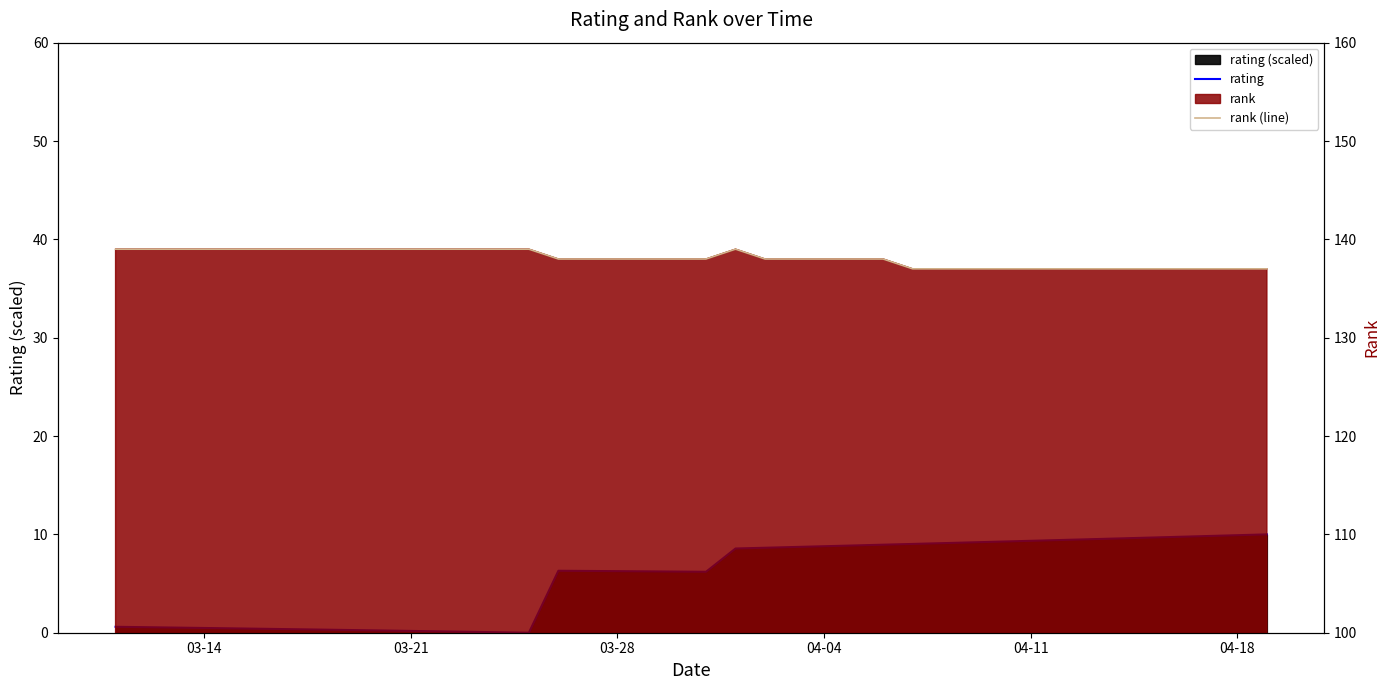

How many data points in rating are less than 6?

15